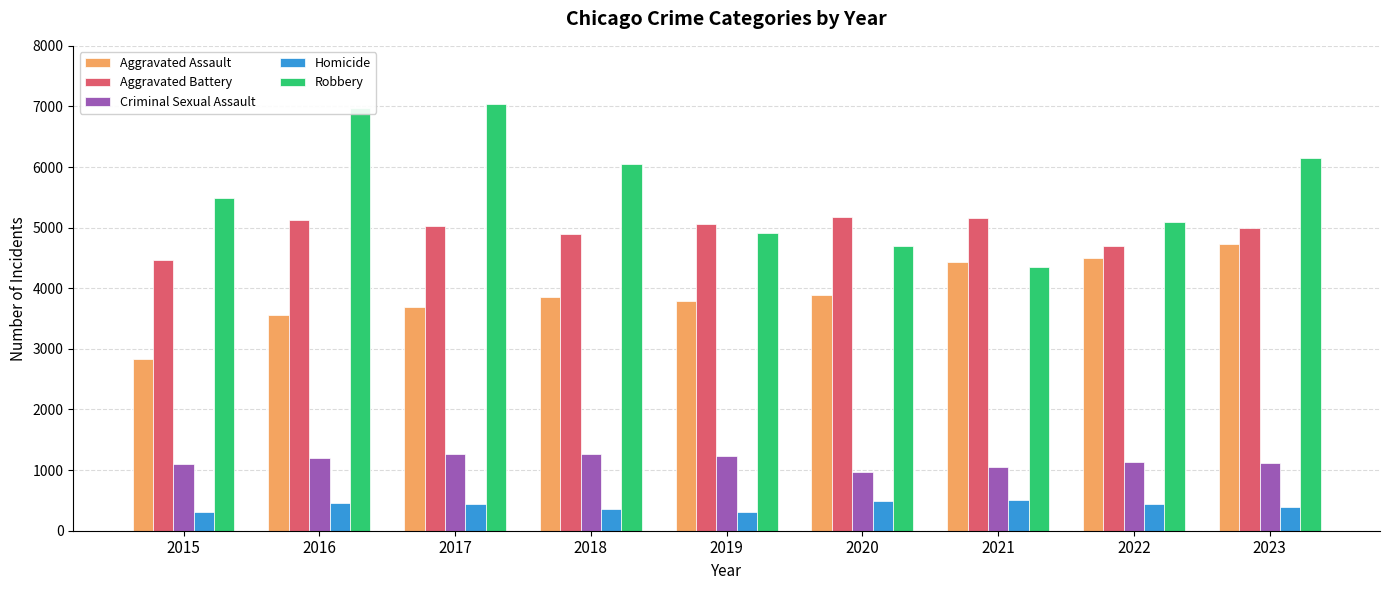

Is the value of Aggravated Assault at 2020 greater than the value of Criminal Sexual Assault at 2019?

Yes